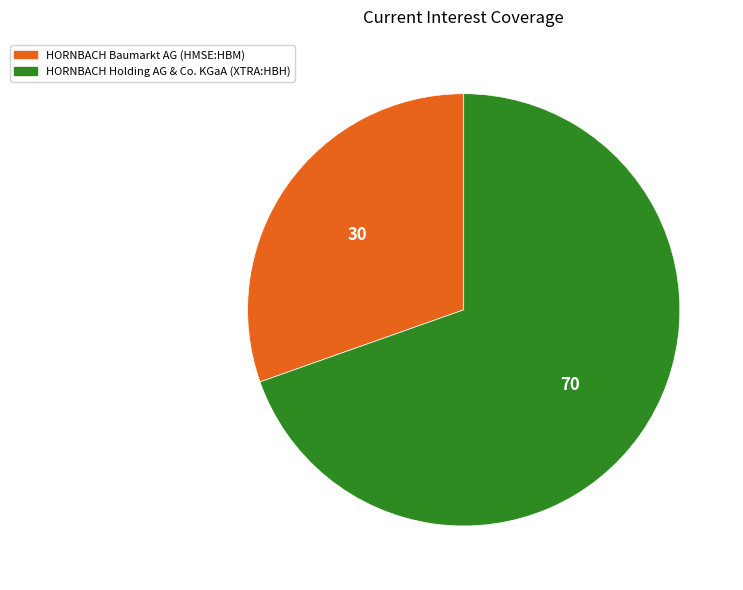

What is the smallest slice in the pie chart?

HORNBACH Baumarkt AG (HMSE:HBM)